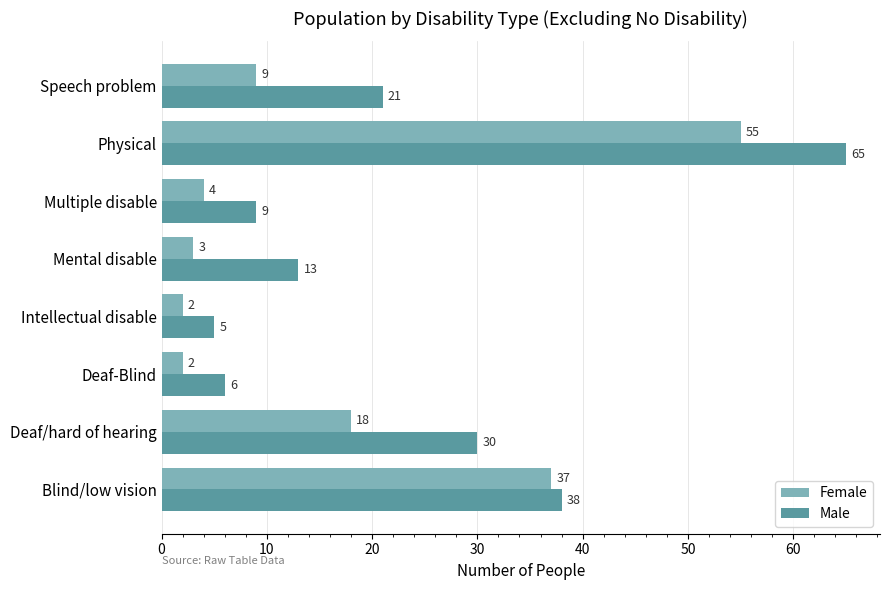

What is the difference between the Male values at Mental disable and Intellectual disable?

8